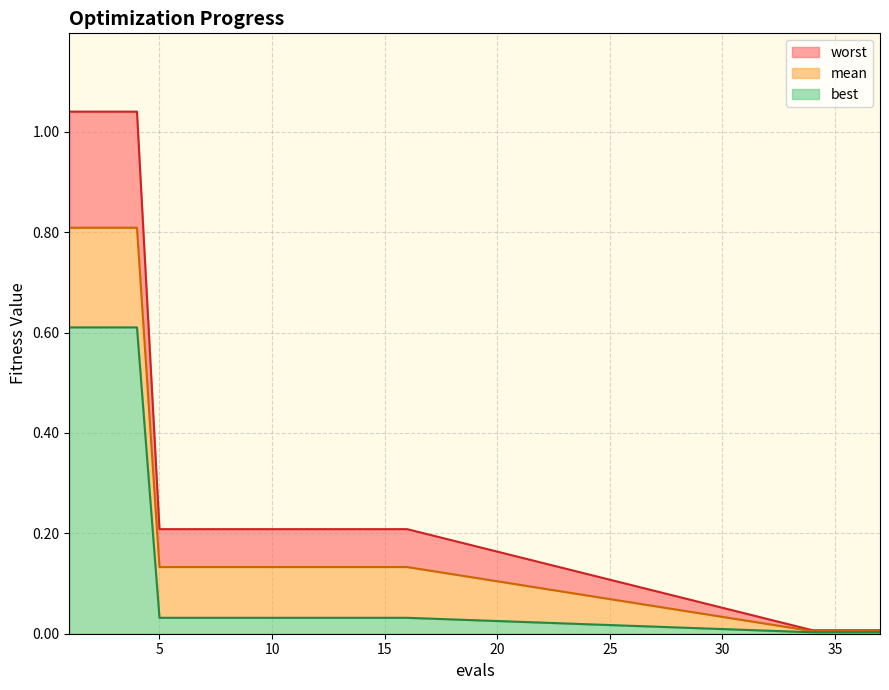

Which category has the lowest value in the worst series?

34